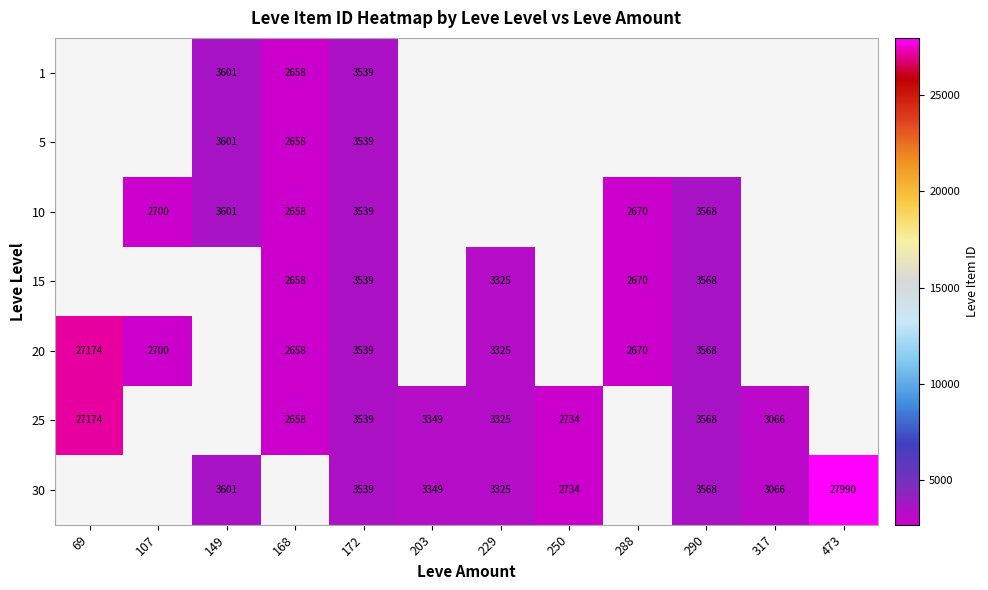

What is the greatest value displayed?

27990.0